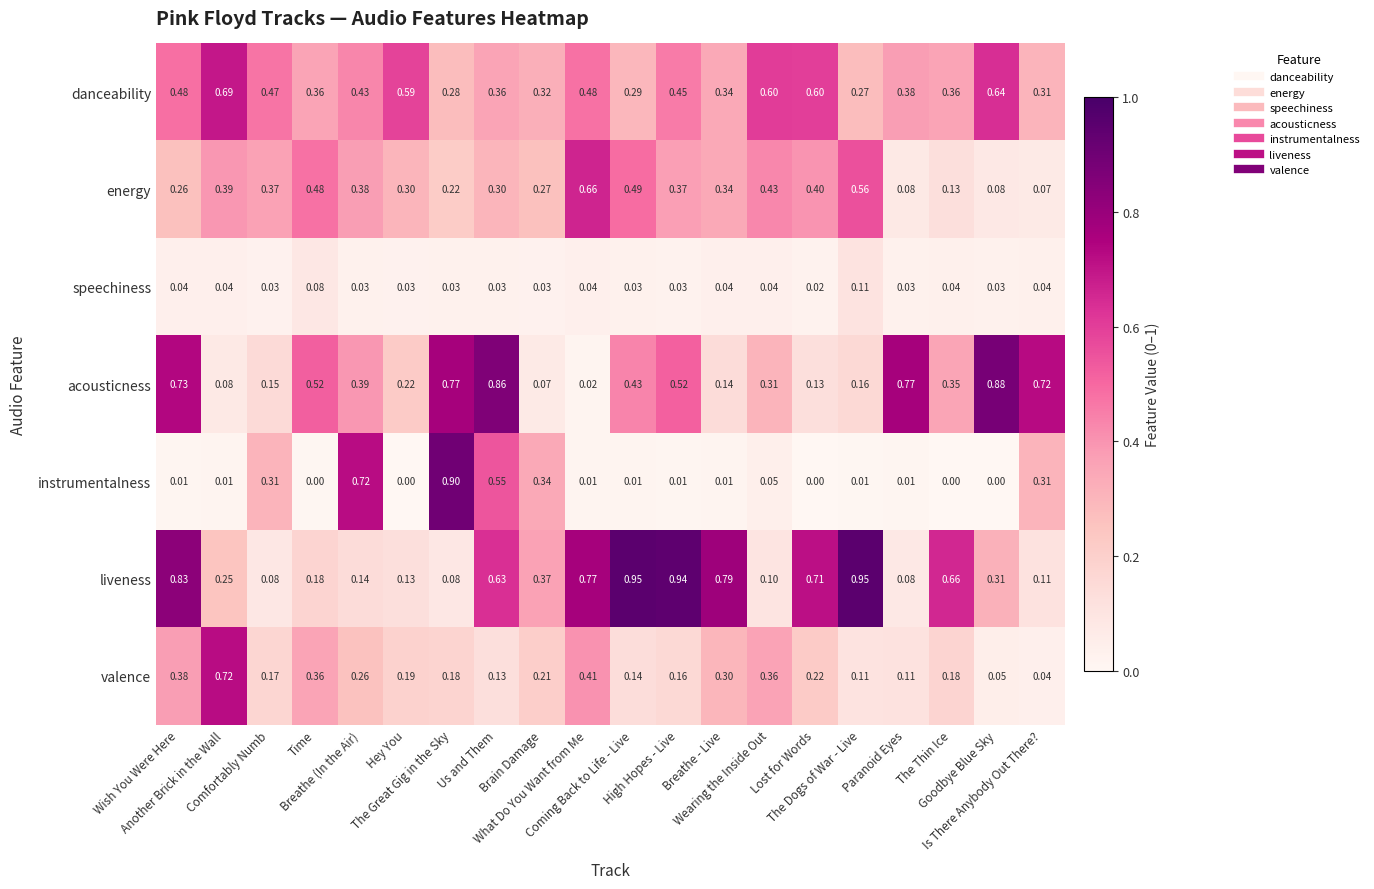

List the series in order of their peak value, highest first.

liveness, instrumentalness, acousticness, valence, danceability, energy, speechiness